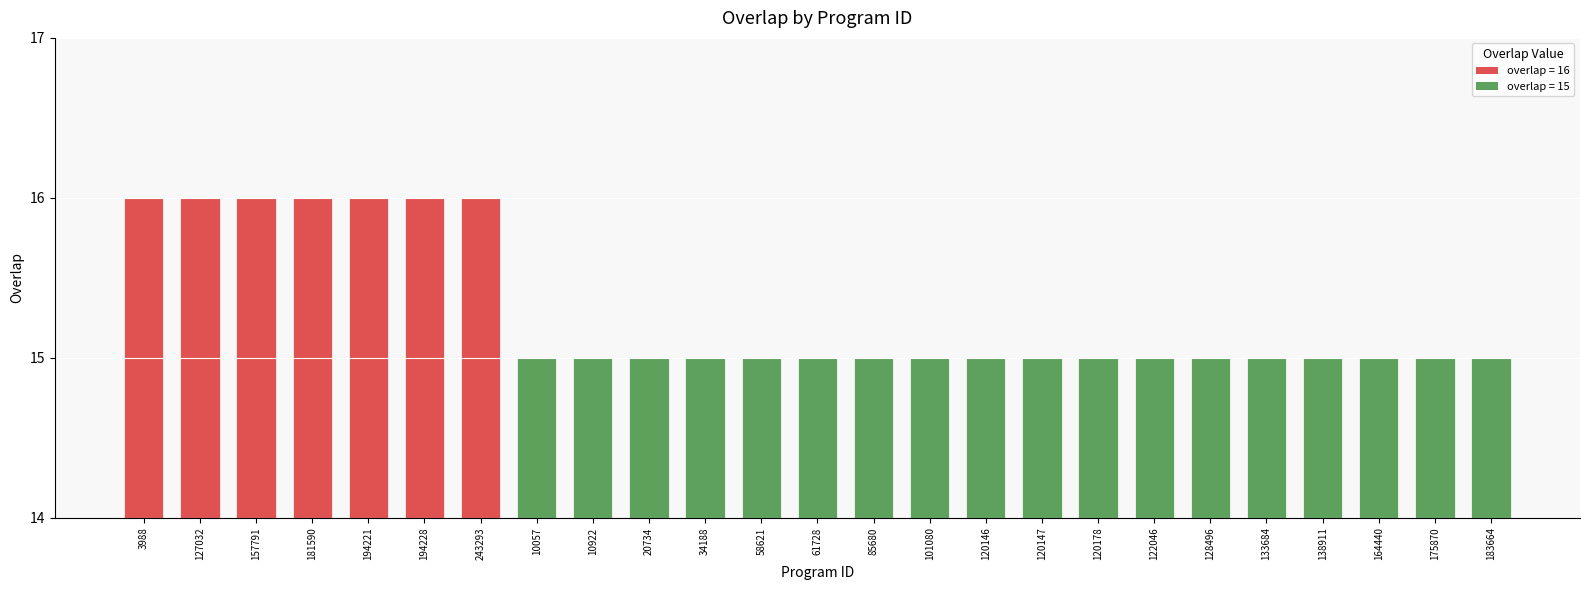

What is the difference between the second highest and second lowest values?

1